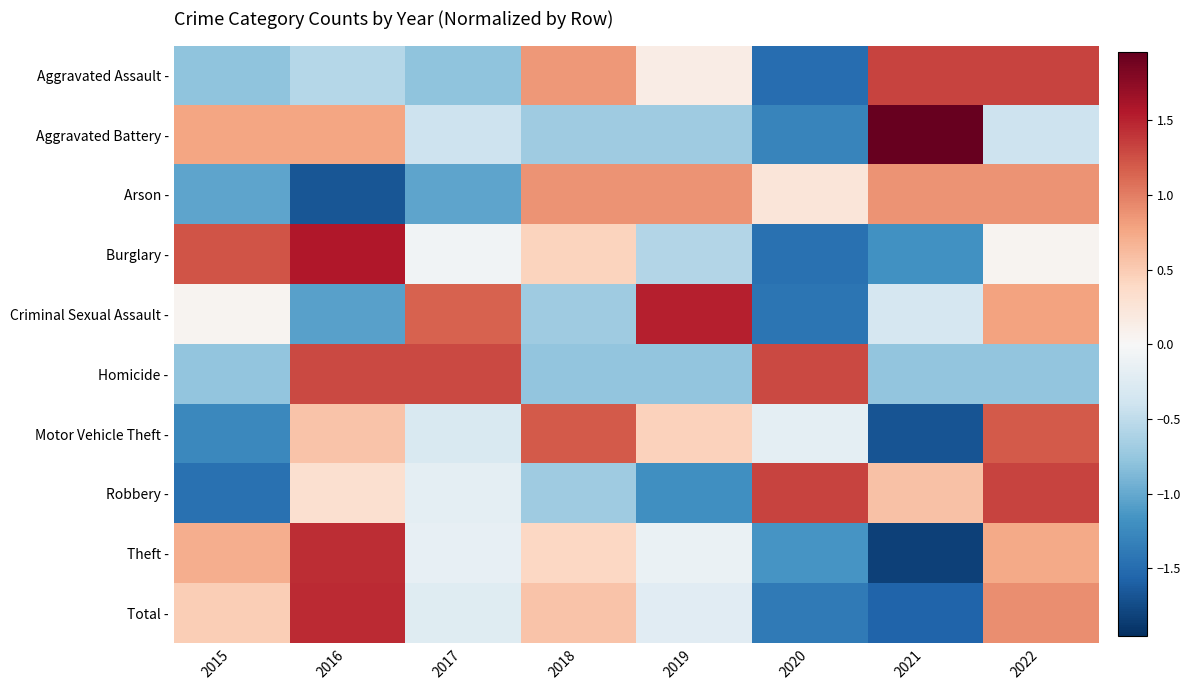

Which series changed the most between 2018 and 2020?

Aggravated Assault -